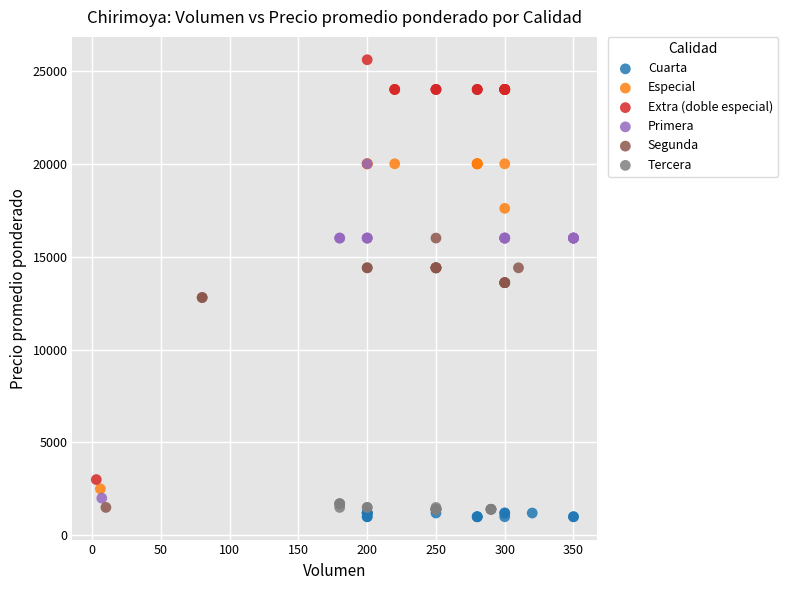

Which series has the largest Y range (max minus min)?

Extra (doble especial)